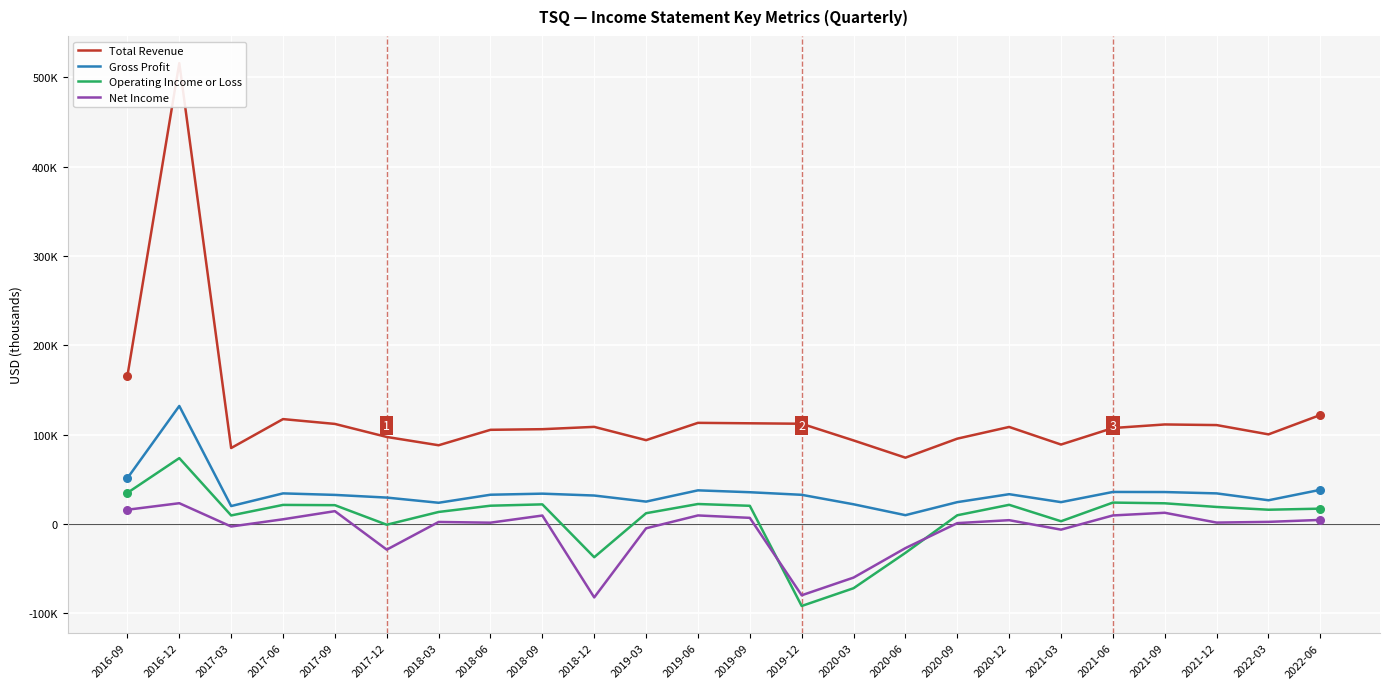

Which series has the largest total across all categories?

Total Revenue